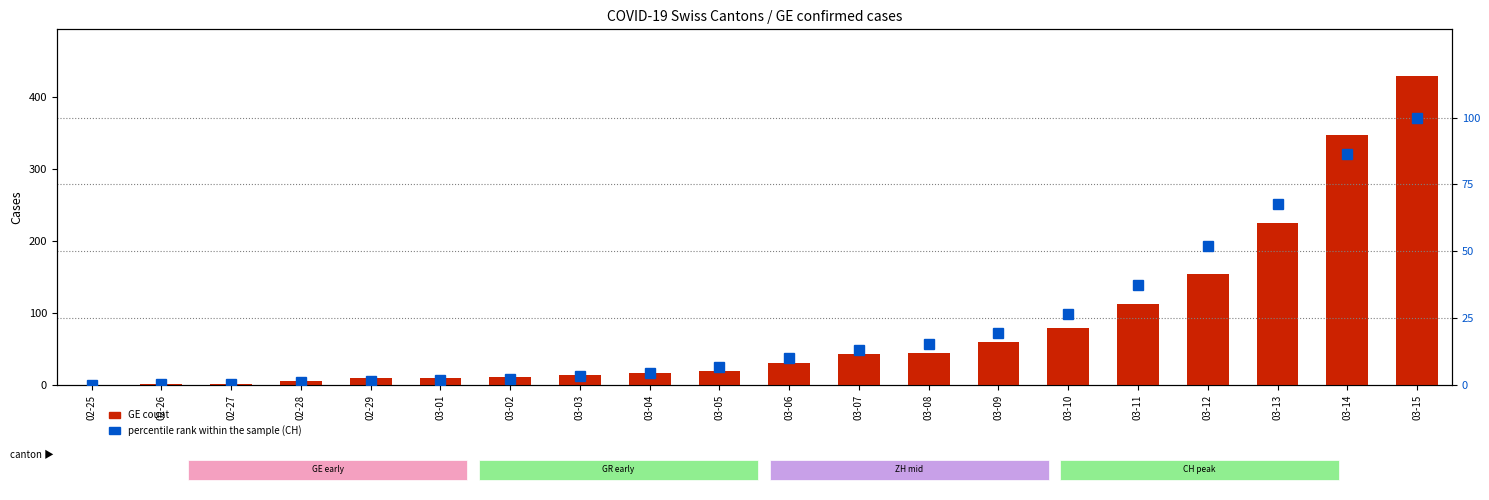

Which series has the largest total across all categories?

GE count